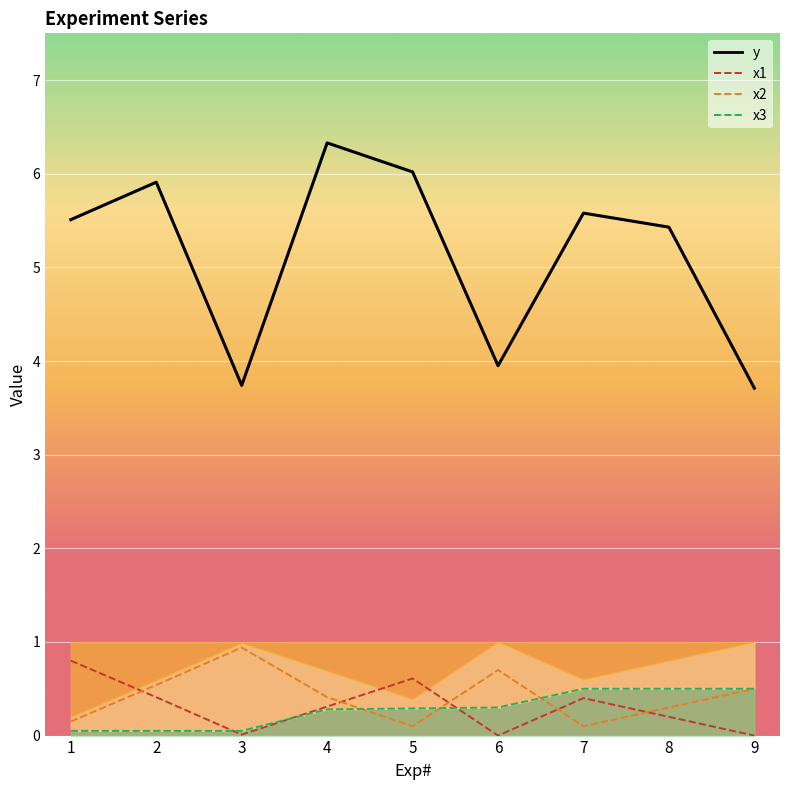

Where is the first local maximum for x1?

5